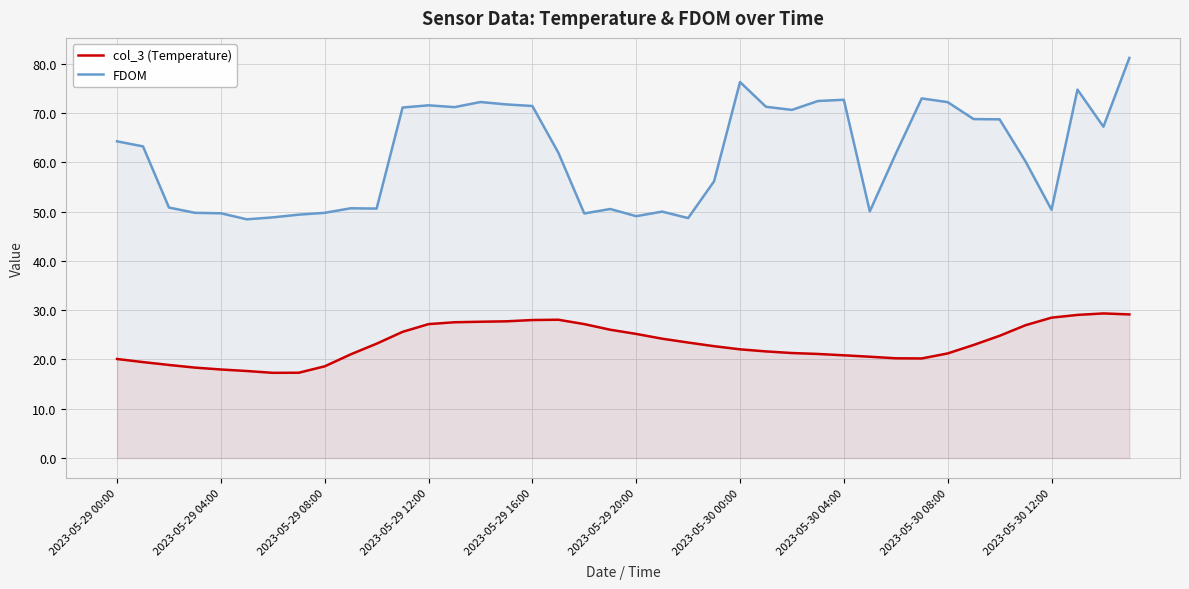

At which label does col_3 (Temperature) first exceed 22?

10